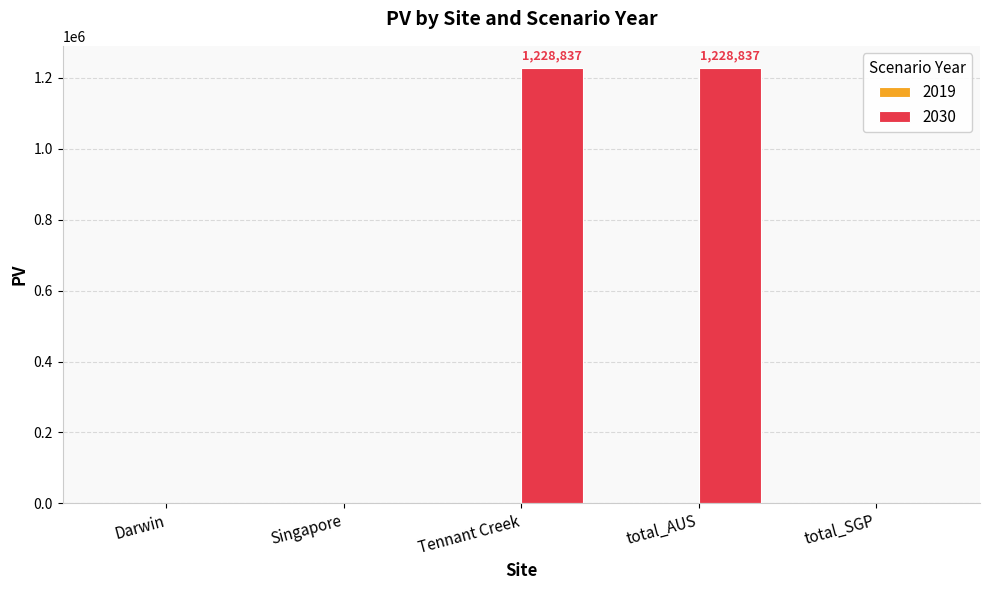

What is the sum of the values at Tennant Creek and total_AUS?

2457674